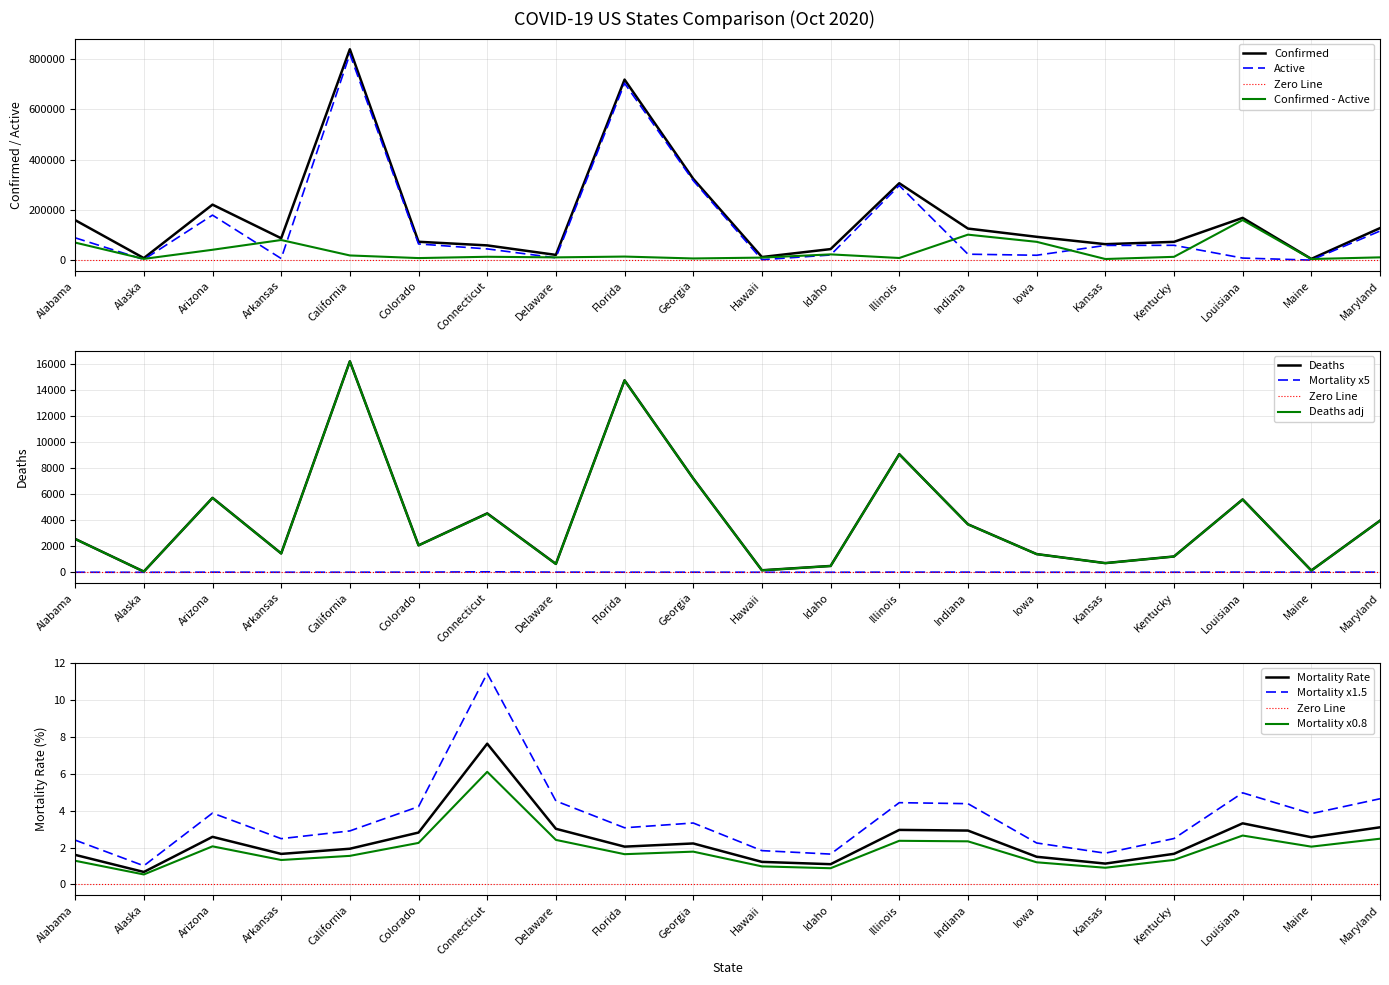

At which category does Active reach its first local valley?

Alaska